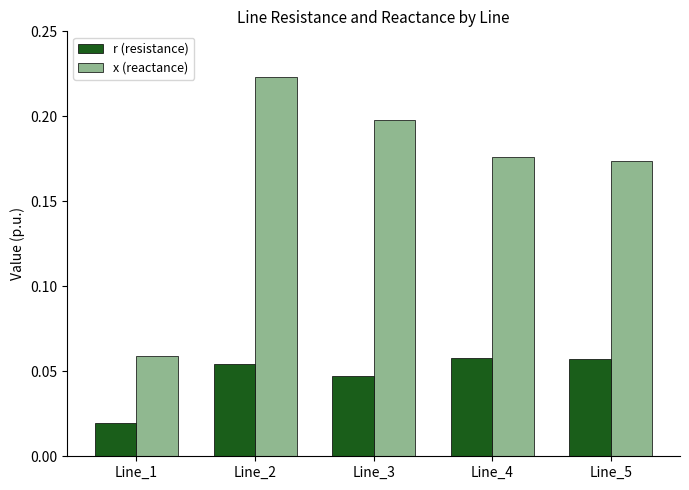

At which category does the chart reach its minimum across all series?

Line_1